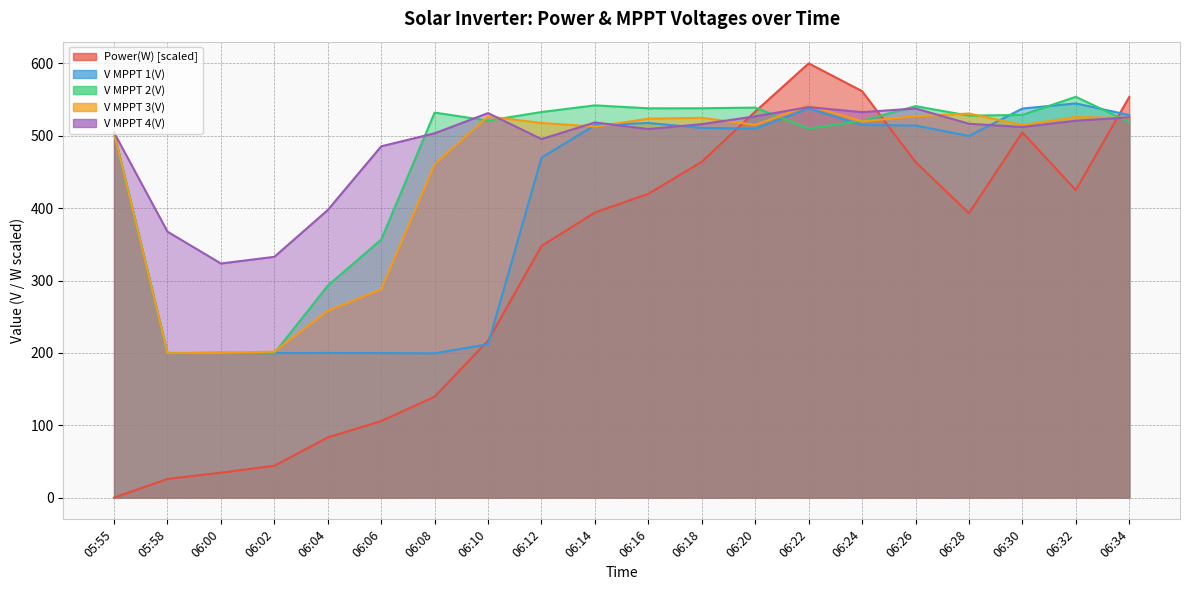

What is the value of the V MPPT 3(V) point at the 3rd from the left?

200.0